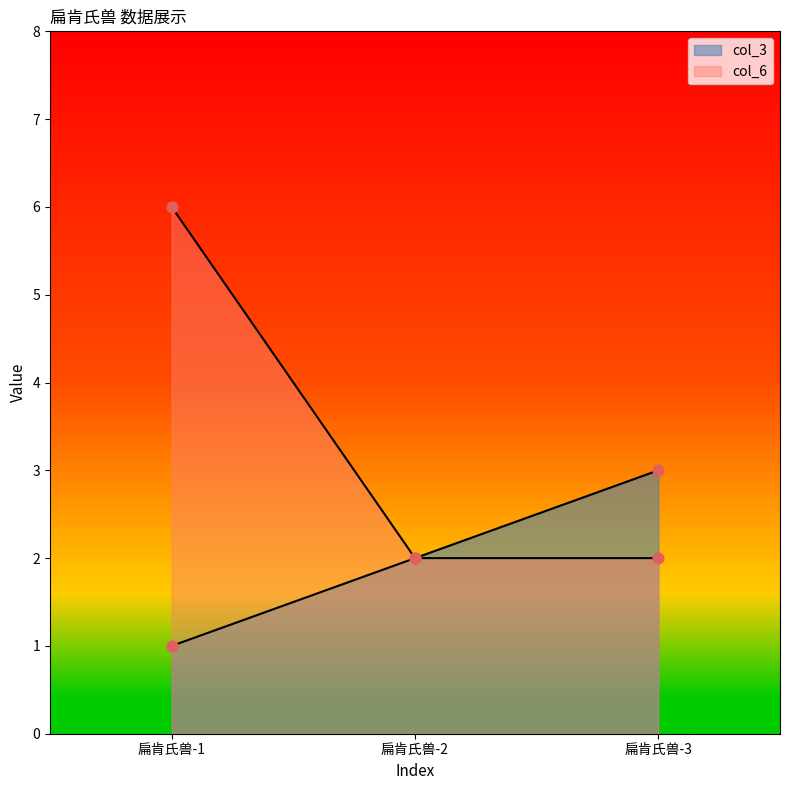

At how many categories does at least one series exceed 3?

1